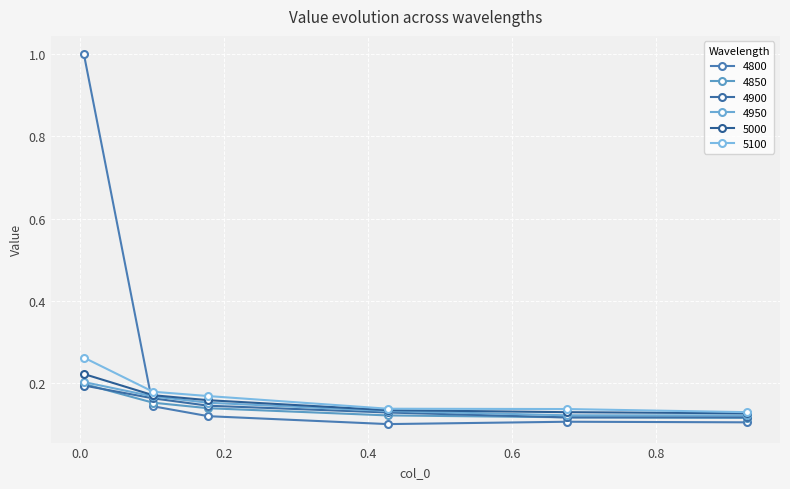

True or false: 4850 and 4950 cross at least once.

False